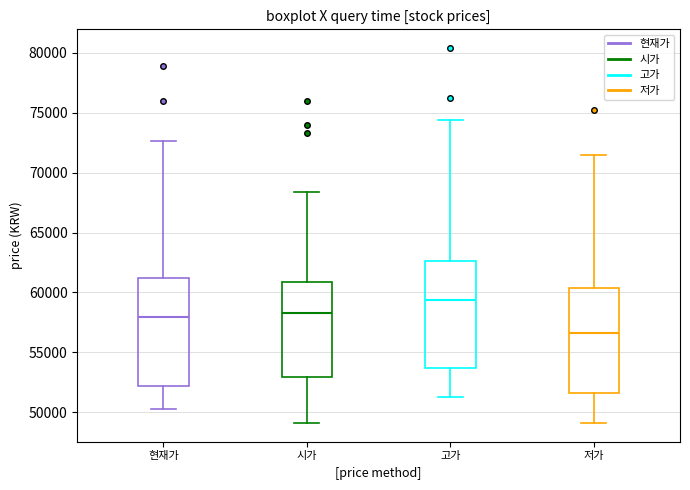

Where does the lower whisker of the box for 고가 end on the y-axis? The values are not printed on the chart, so give them approximately, as read against the axis.

51500